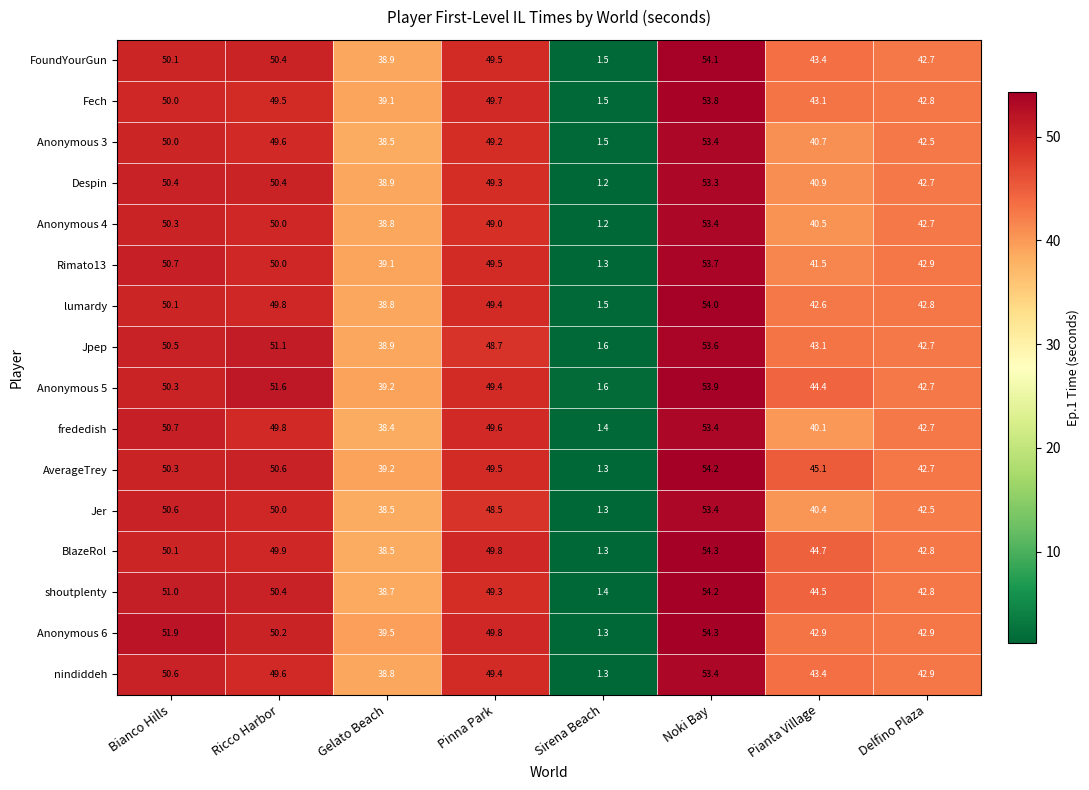

Is it true that shoutplenty equals 54.2 at Noki Bay?

True